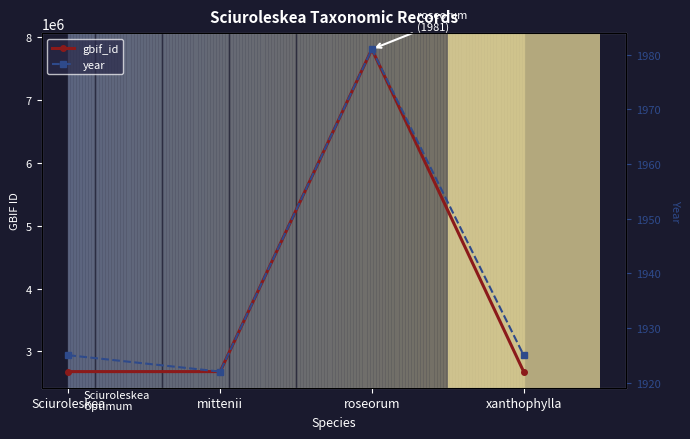

At which category does the chart reach its minimum across all series?

mittenii